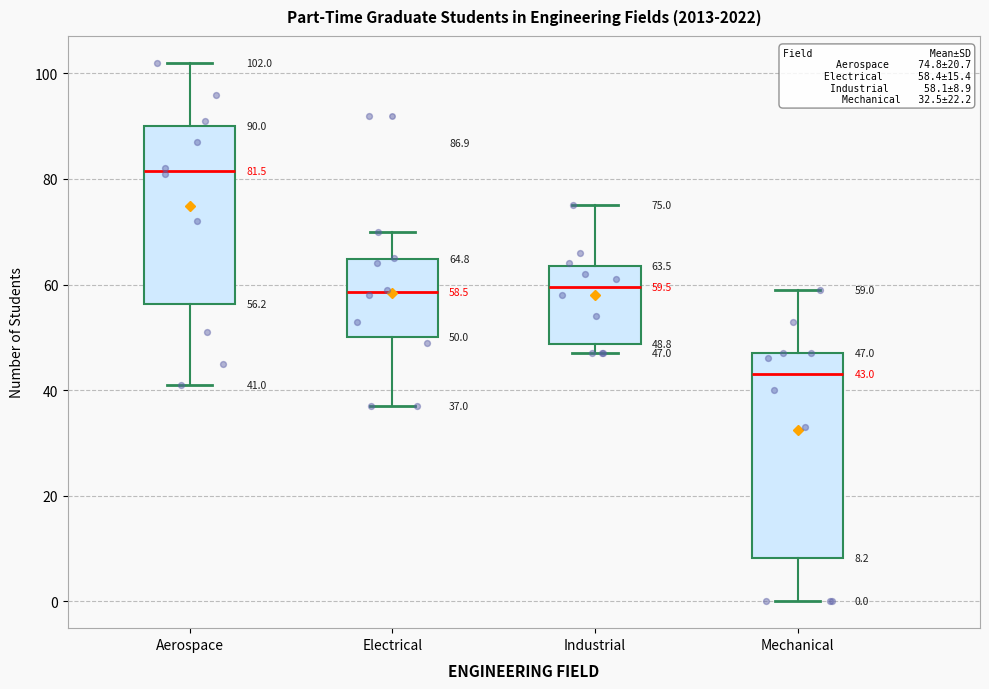

Which box's median line is the highest?

Aerospace